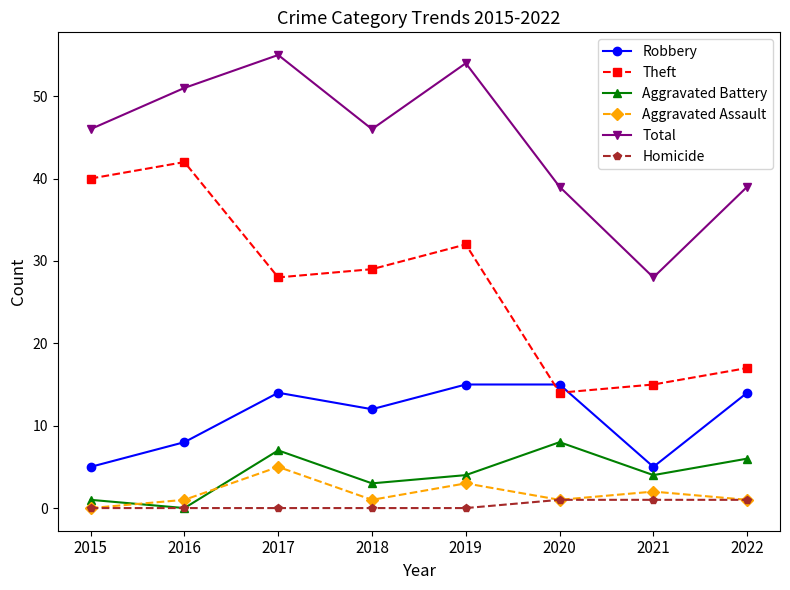

The Total series shows 39 at 2022. True or false?

True